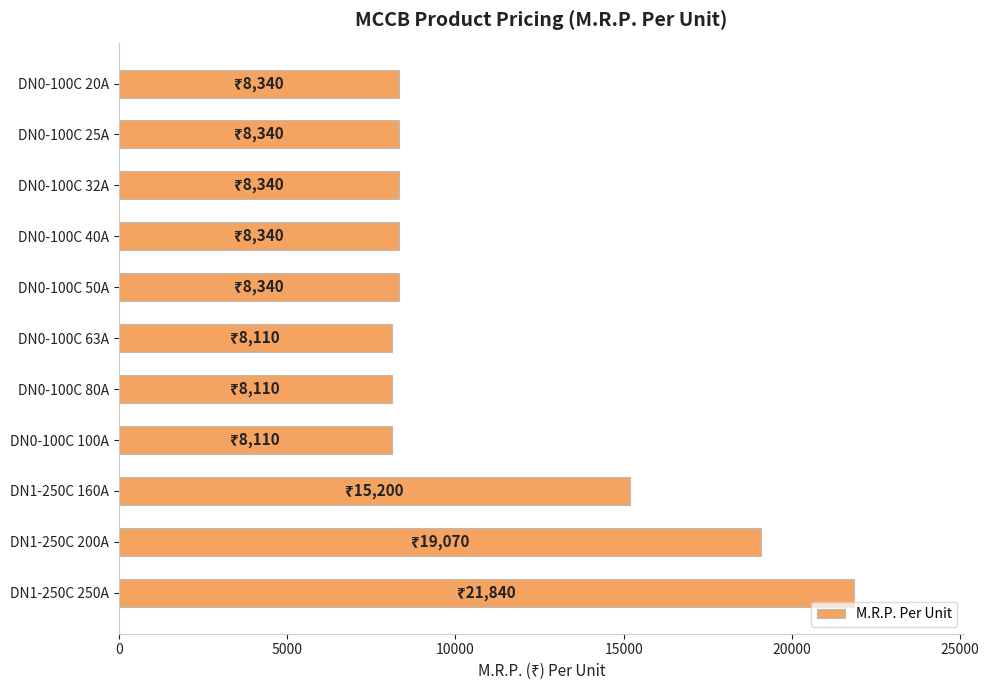

How many series are shown in this chart?

1